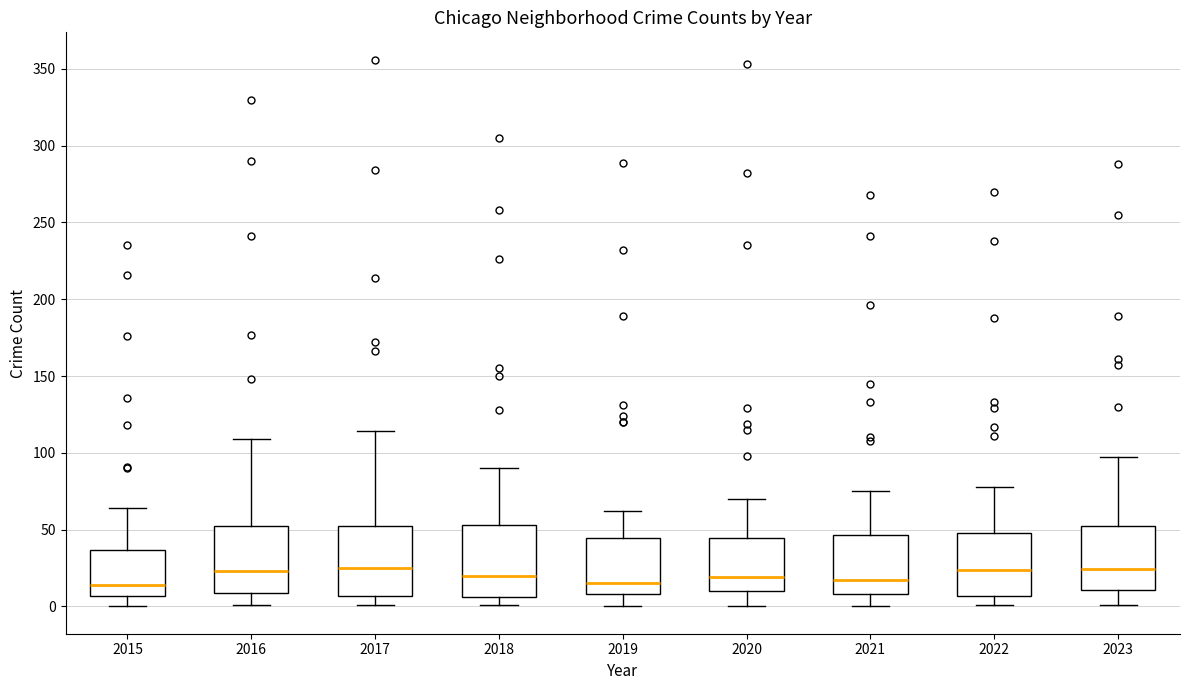

Reading left to right, transcribe this box plot: for each box, give where its median line is, the range the box spans, and where its two whiskers end, as read against the y-axis. The values are not printed on the chart, so give them approximately, as read against the axis.

2015: median 15, box 5 to 35, whiskers 0 to 65
2016: median 25, box 10 to 55, whiskers 0 to 110
2017: median 25, box 5 to 50, whiskers 0 to 115
2018: median 20, box 5 to 55, whiskers 0 to 90
2019: median 15, box 10 to 45, whiskers 0 to 60
2020: median 20, box 10 to 45, whiskers 0 to 70
2021: median 20, box 10 to 45, whiskers 0 to 75
2022: median 25, box 5 to 50, whiskers 0 to 80
2023: median 25, box 10 to 50, whiskers 0 to 95